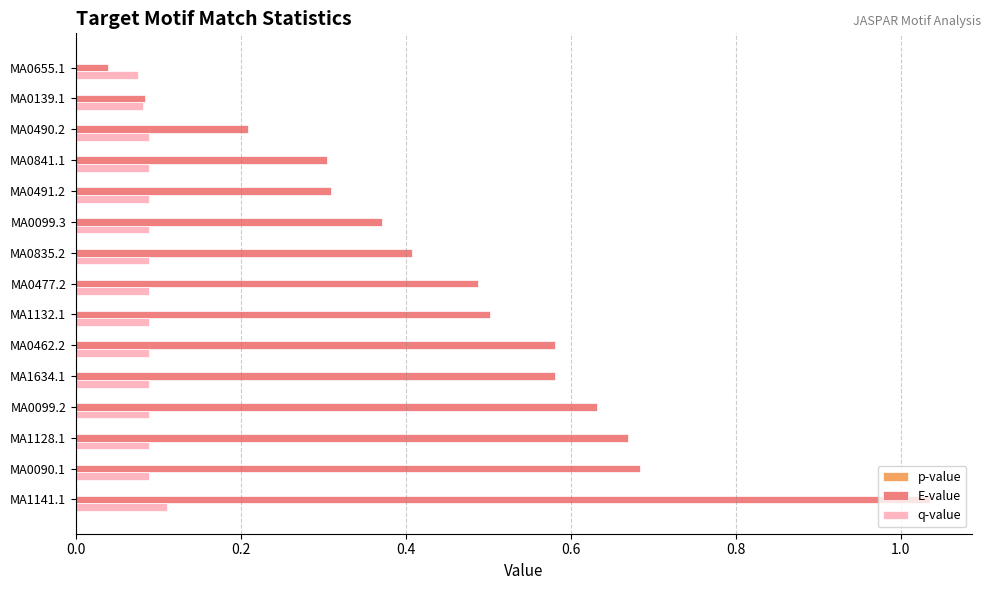

At which category is the sum across all series the highest?

MA1141.1